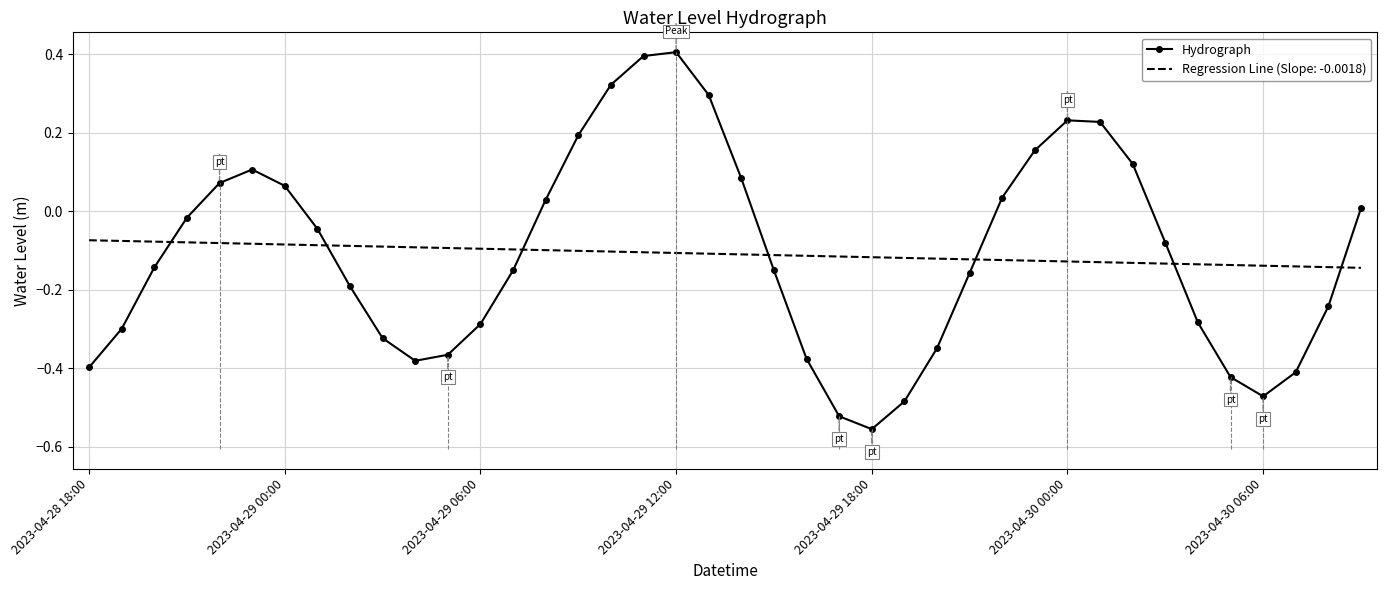

Which category has the lowest value in the Hydrograph series?

2023-04-29 18:00